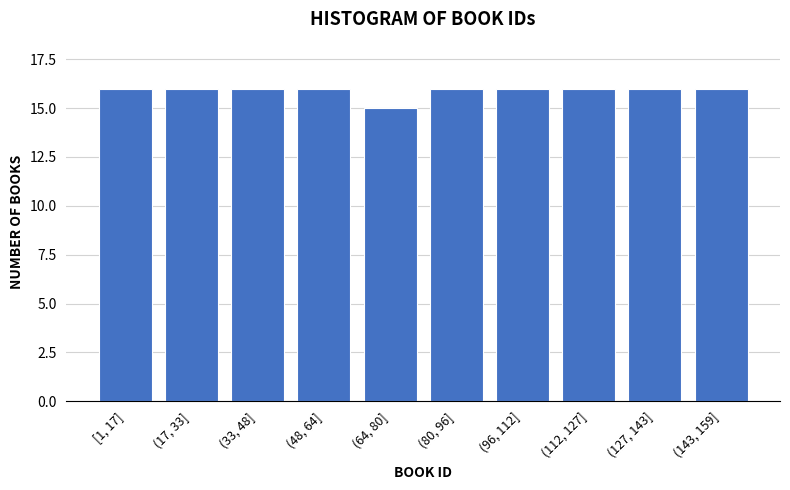

Reading left to right, list all the values displayed in this chart.

[1, 17]=16	(17, 33]=16	(33, 48]=16	(48, 64]=16	(64, 80]=15	(80, 96]=16	(96, 112]=16	(112, 127]=16	(127, 143]=16	(143, 159]=16